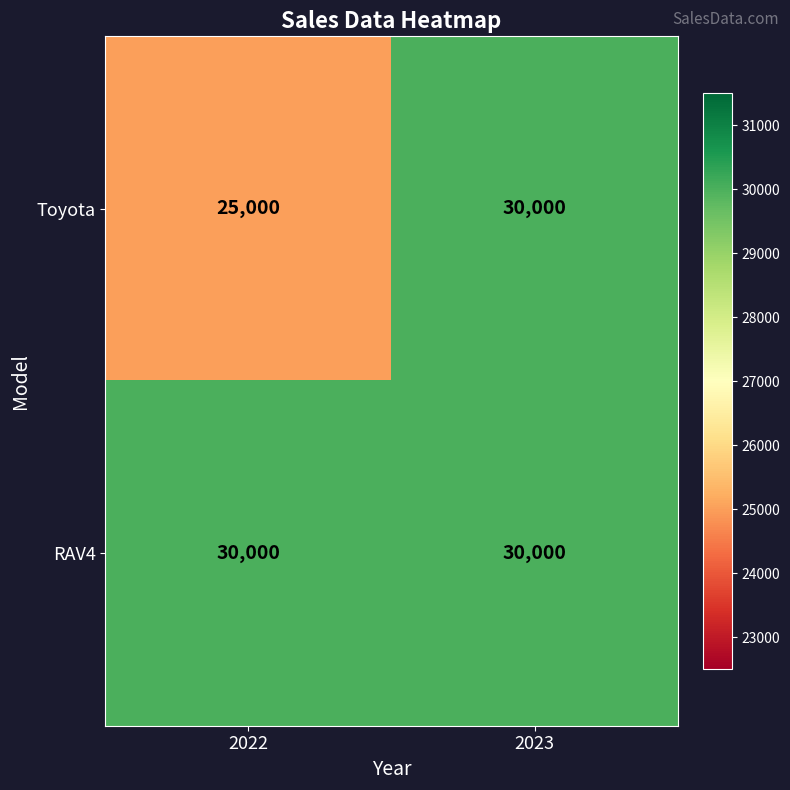

Which series changed the most between 2022 and 2023?

Toyota